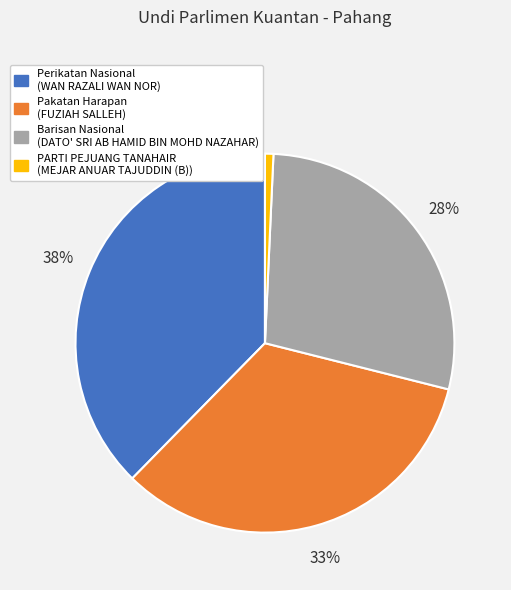

Does any single category account for the majority?

No